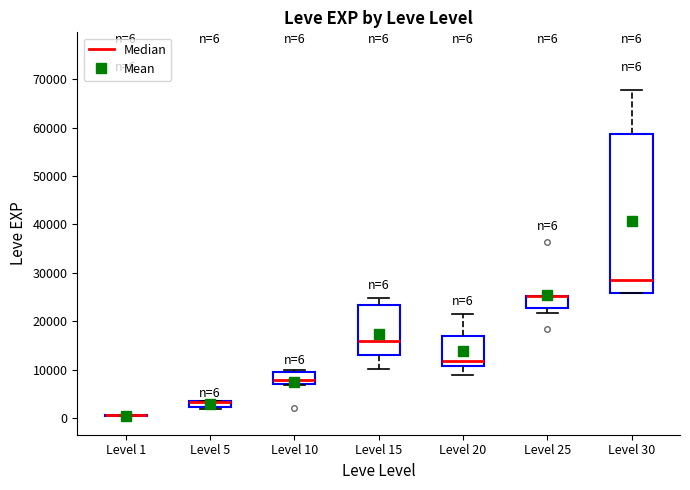

Which box is the tallest, from its lower edge to its upper edge?

Level 30